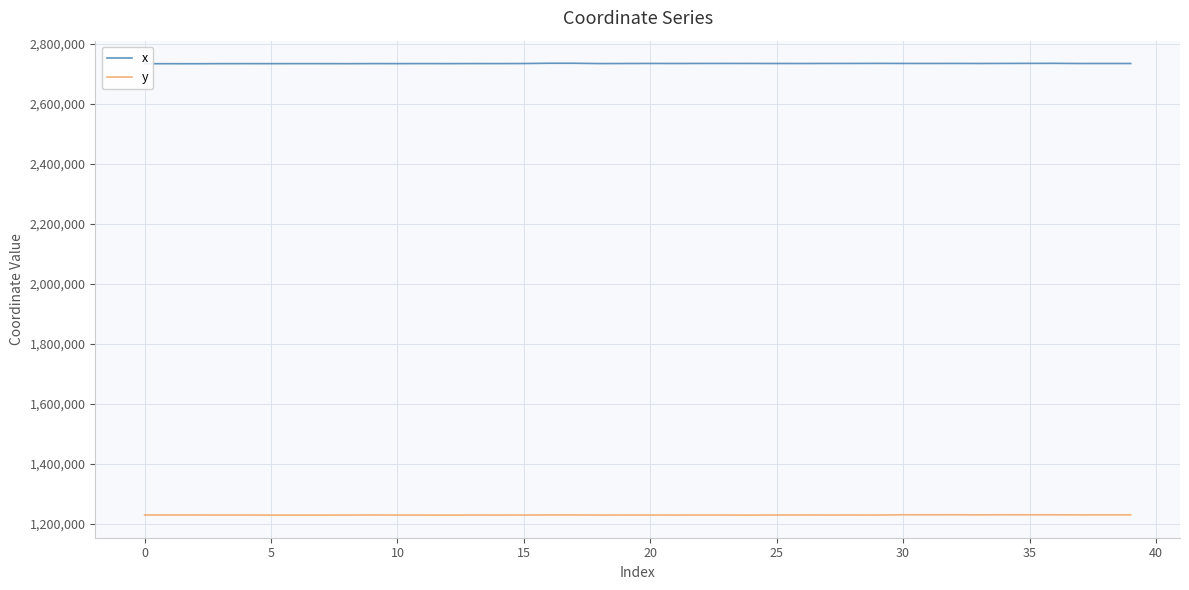

In x, how many points are lower than both neighbors (excluding endpoints)?

12